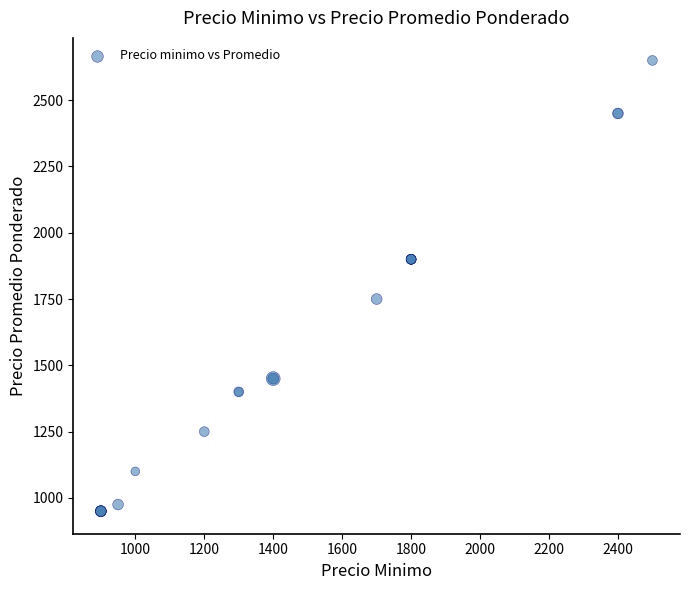

What Y value in the scatter plot is closest to 1800?

1750